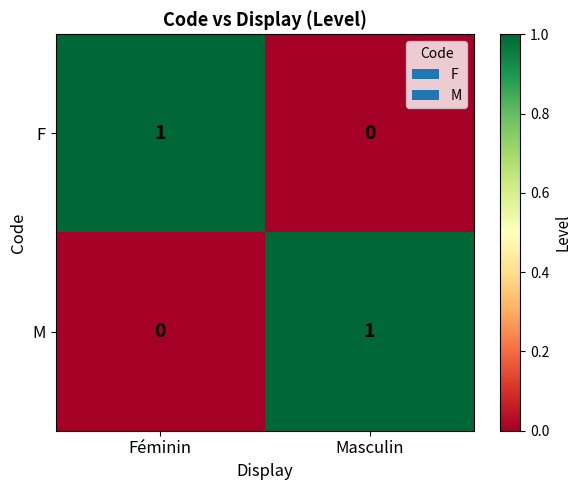

How many positive values does the F series have?

1